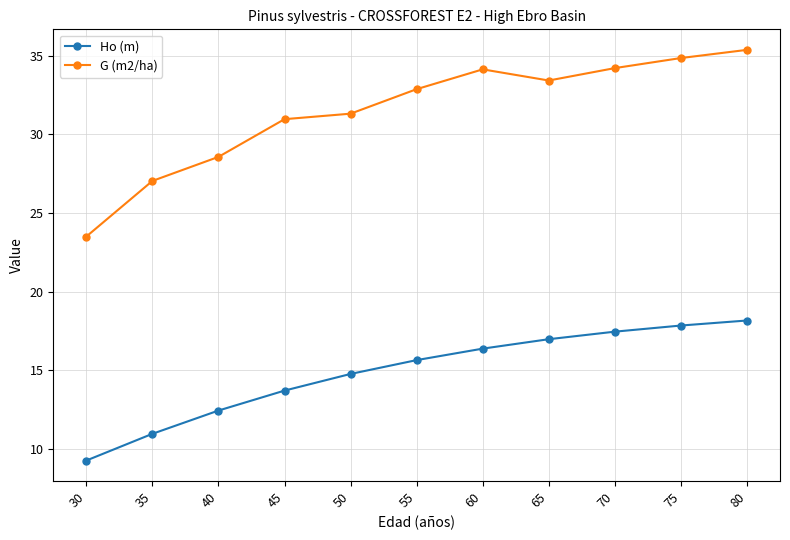

True or false: Ho (m) and G (m2/ha) cross at least once.

False